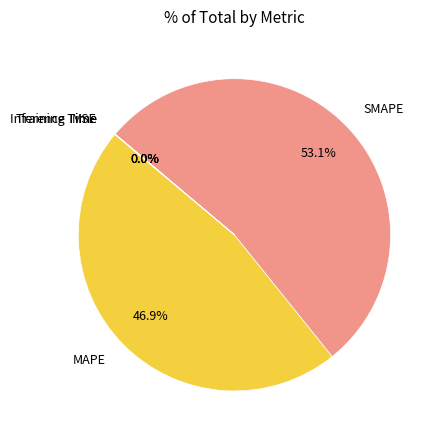

Is there any slice that represents more than half of the pie?

Yes